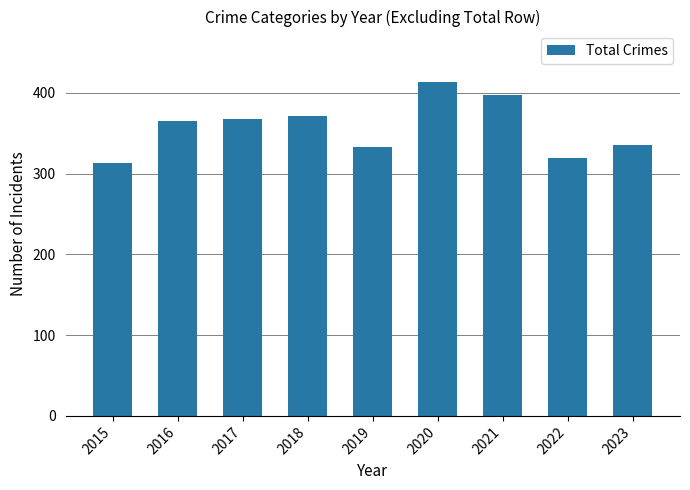

What is the greatest value displayed?

414